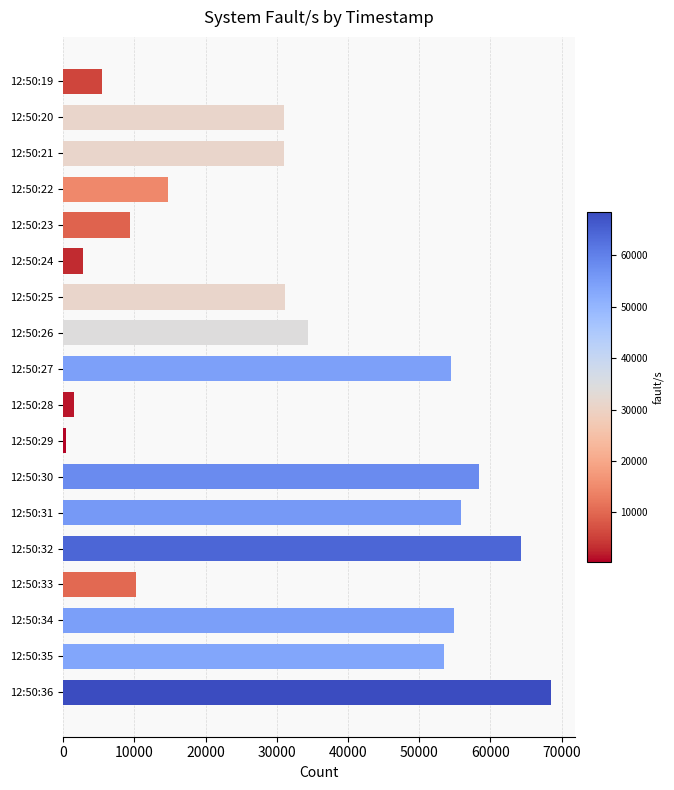

Which category has the highest value across all series?

12:50:36